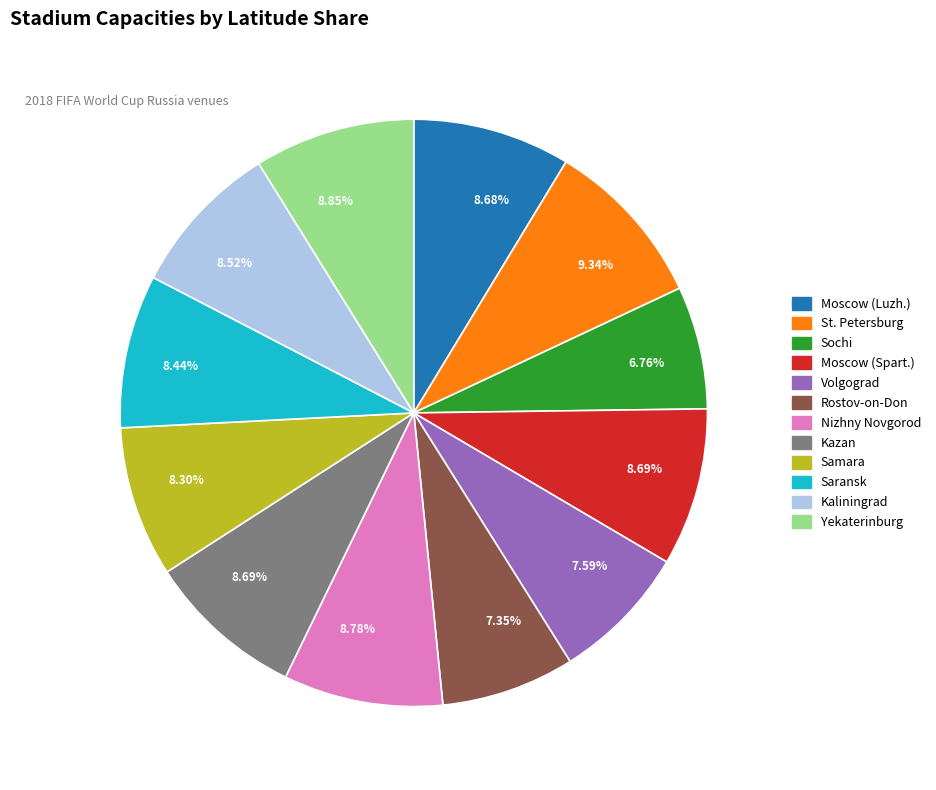

How many segments does this pie chart have?

12